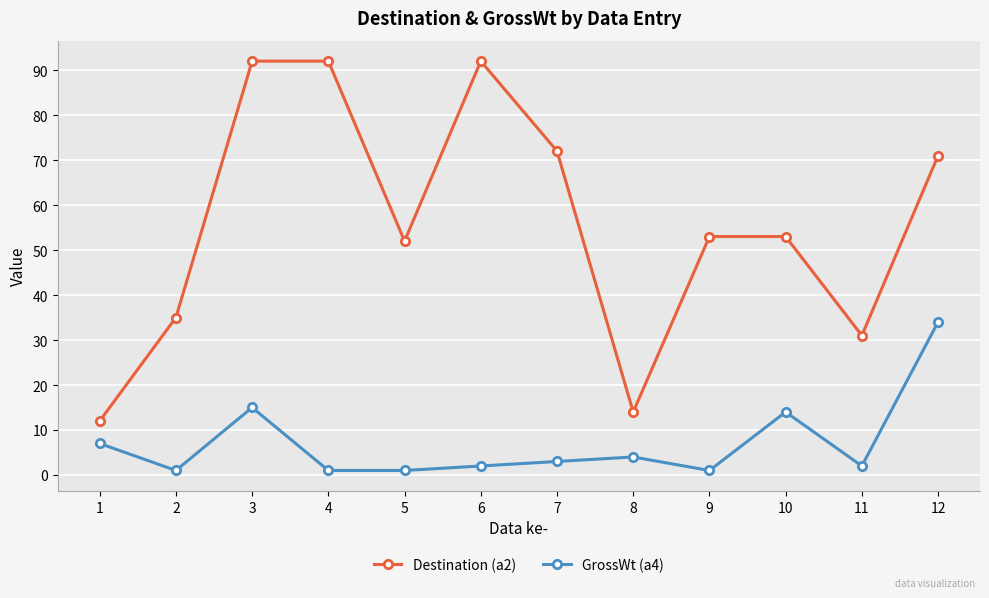

Is it true that GrossWt (a4) equals 14 at 10?

True